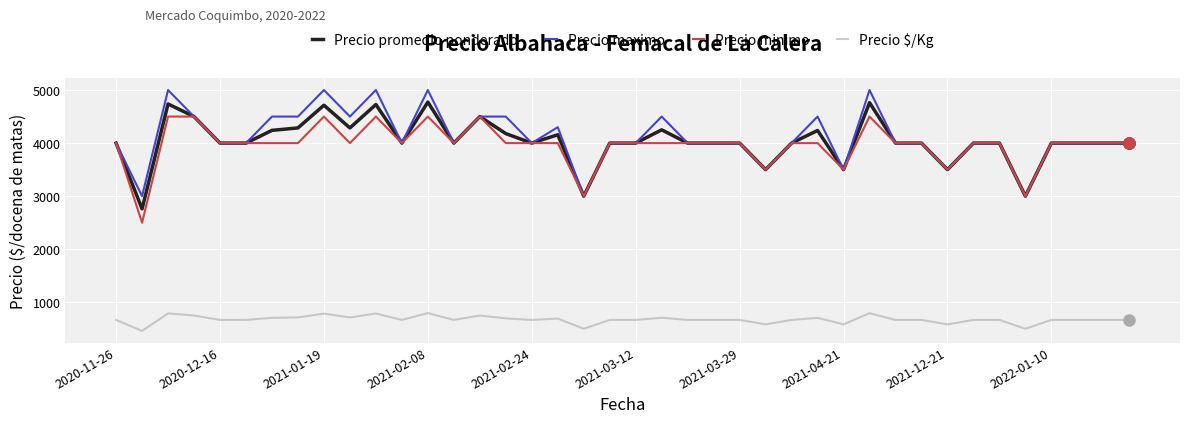

List the series in order of their peak value, highest first.

Precio maximo, Precio promedio ponderado, Precio minimo, Precio $/Kg